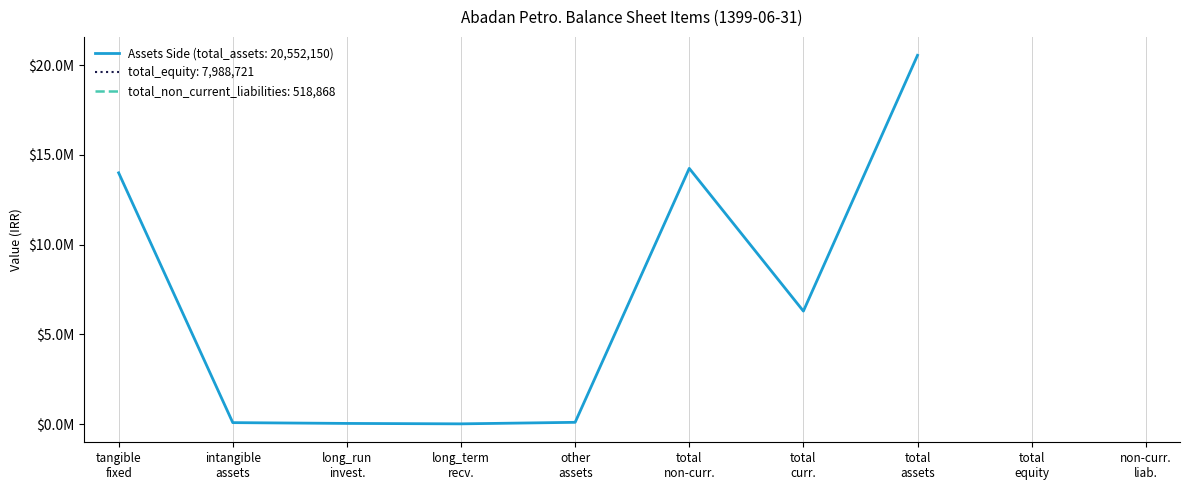

How many lines are shown in the chart?

3